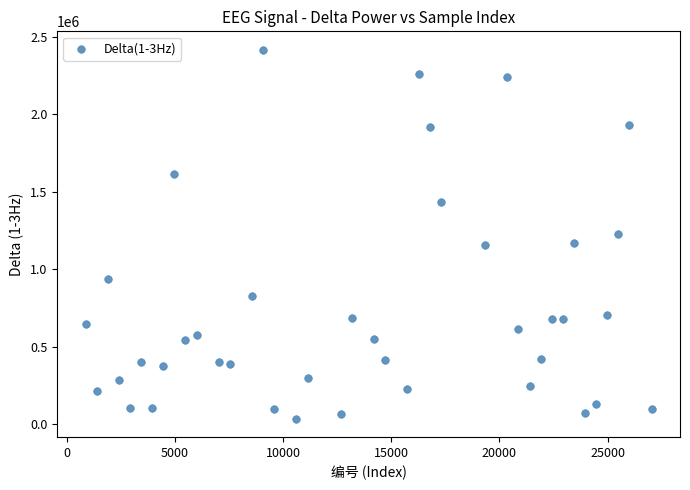

What is the range of X values (max minus min)?

26163